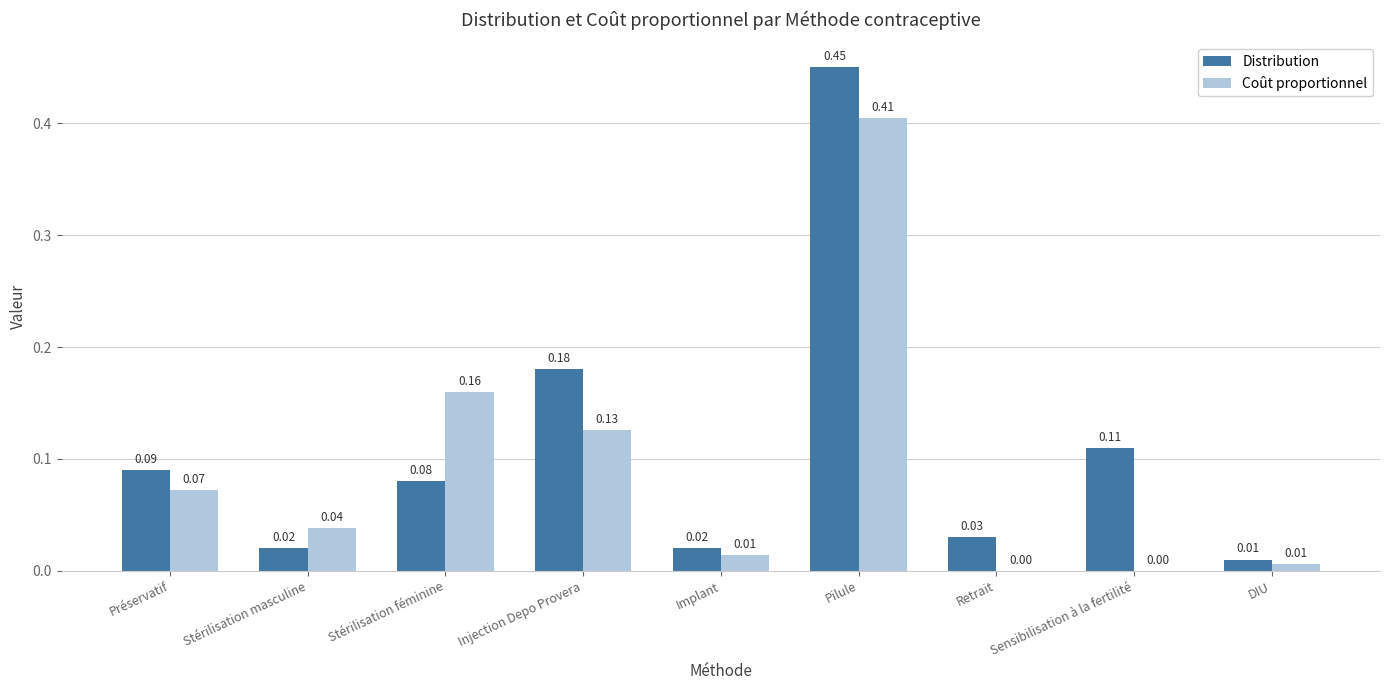

At which category is the sum across all series the highest?

Pilule